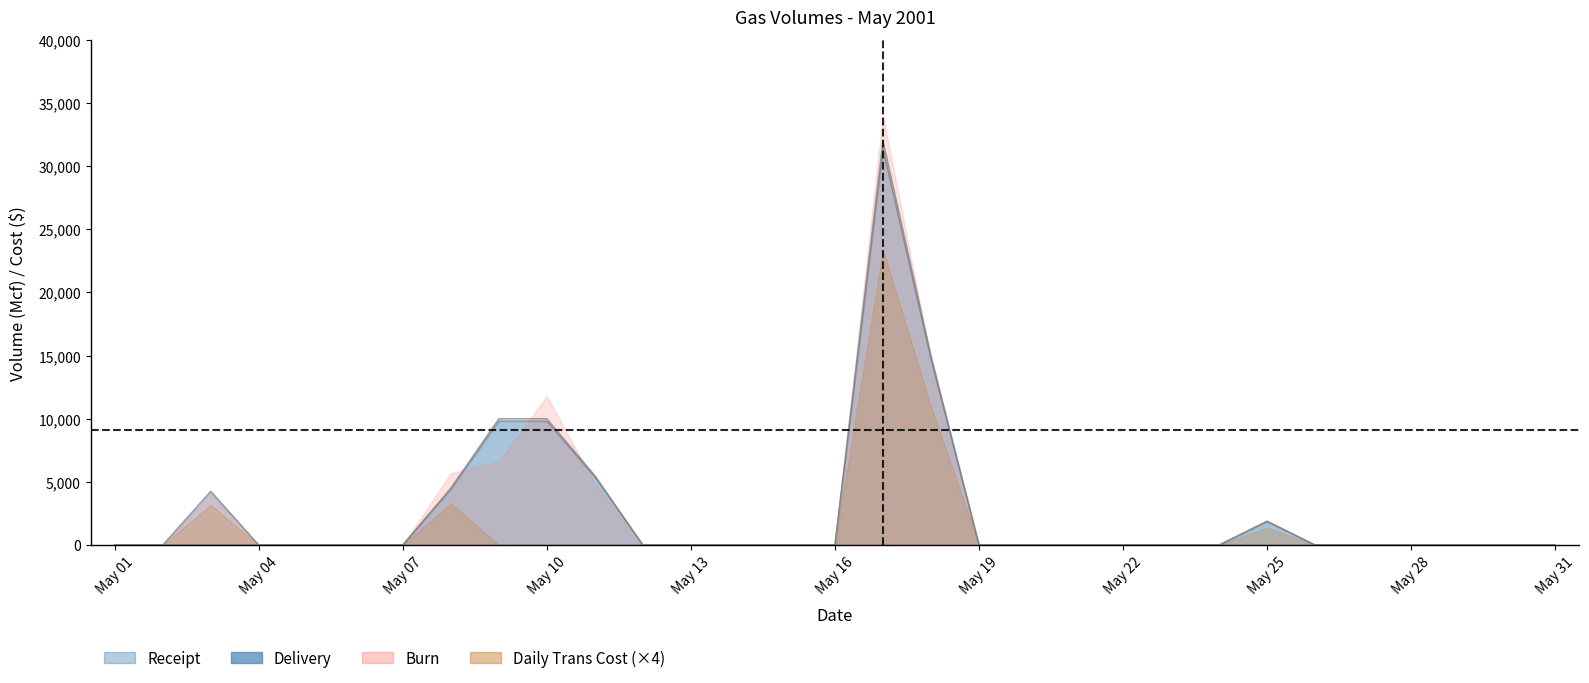

What is the average value of the RECEIPT series?

2544.9